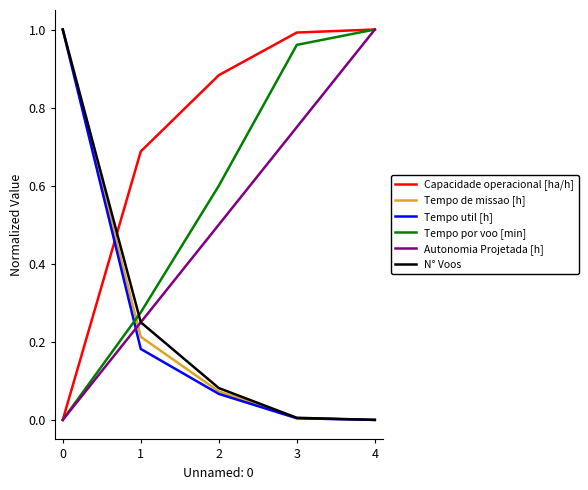

The Capacidade operacional [ha/h] series shows 1.0 at 4. True or false?

True